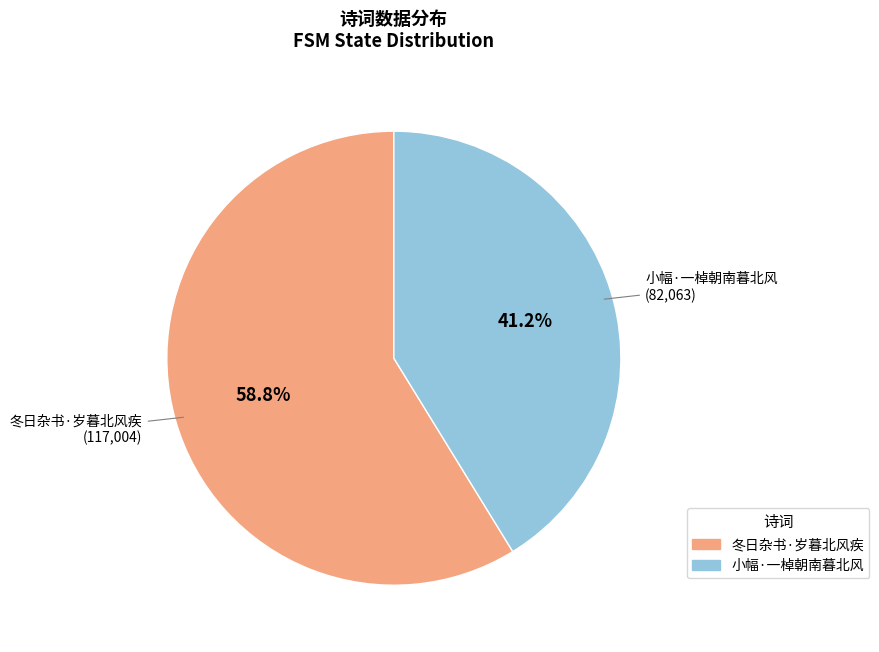

To the nearest percent, what percentage of the pie is 小幅·一棹朝南暮北风?

41%